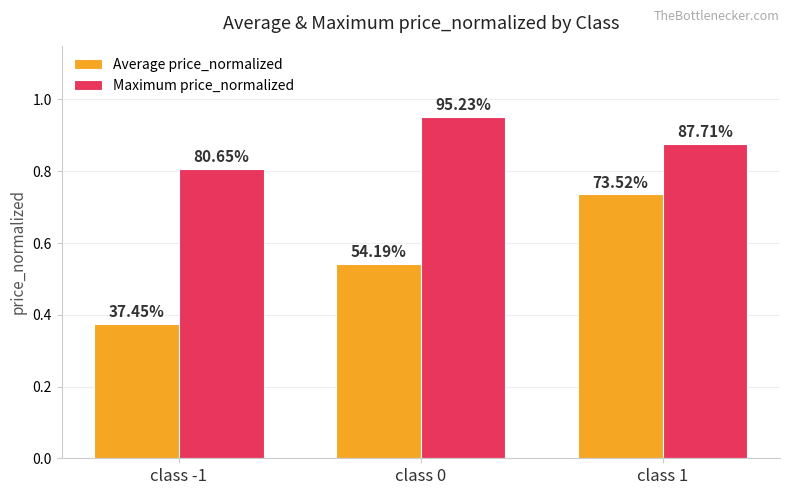

Does the chart contain any negative values?

No